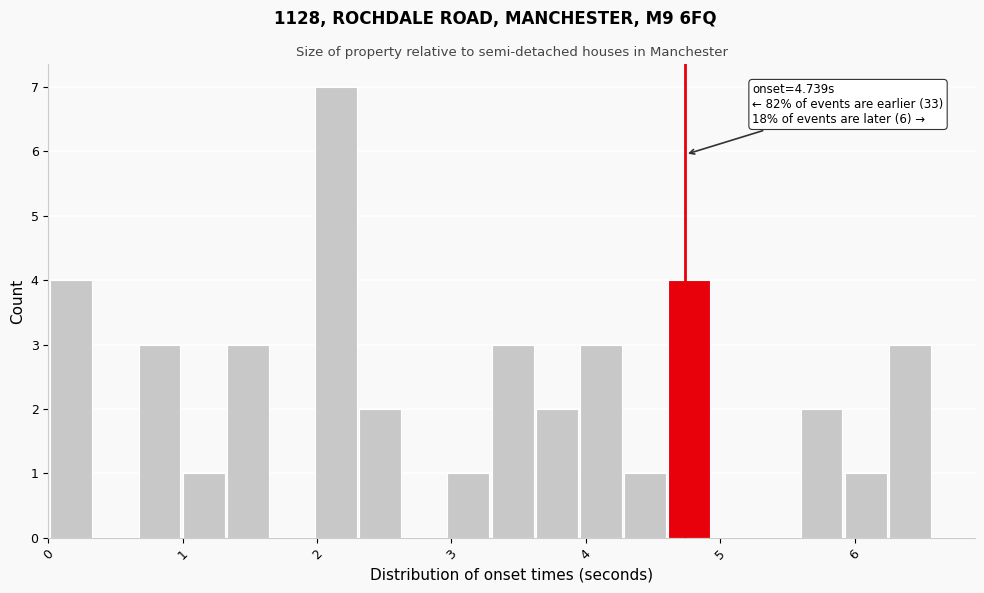

Read against the x-axis, roughly where is the centre of the tallest bar?

2.1